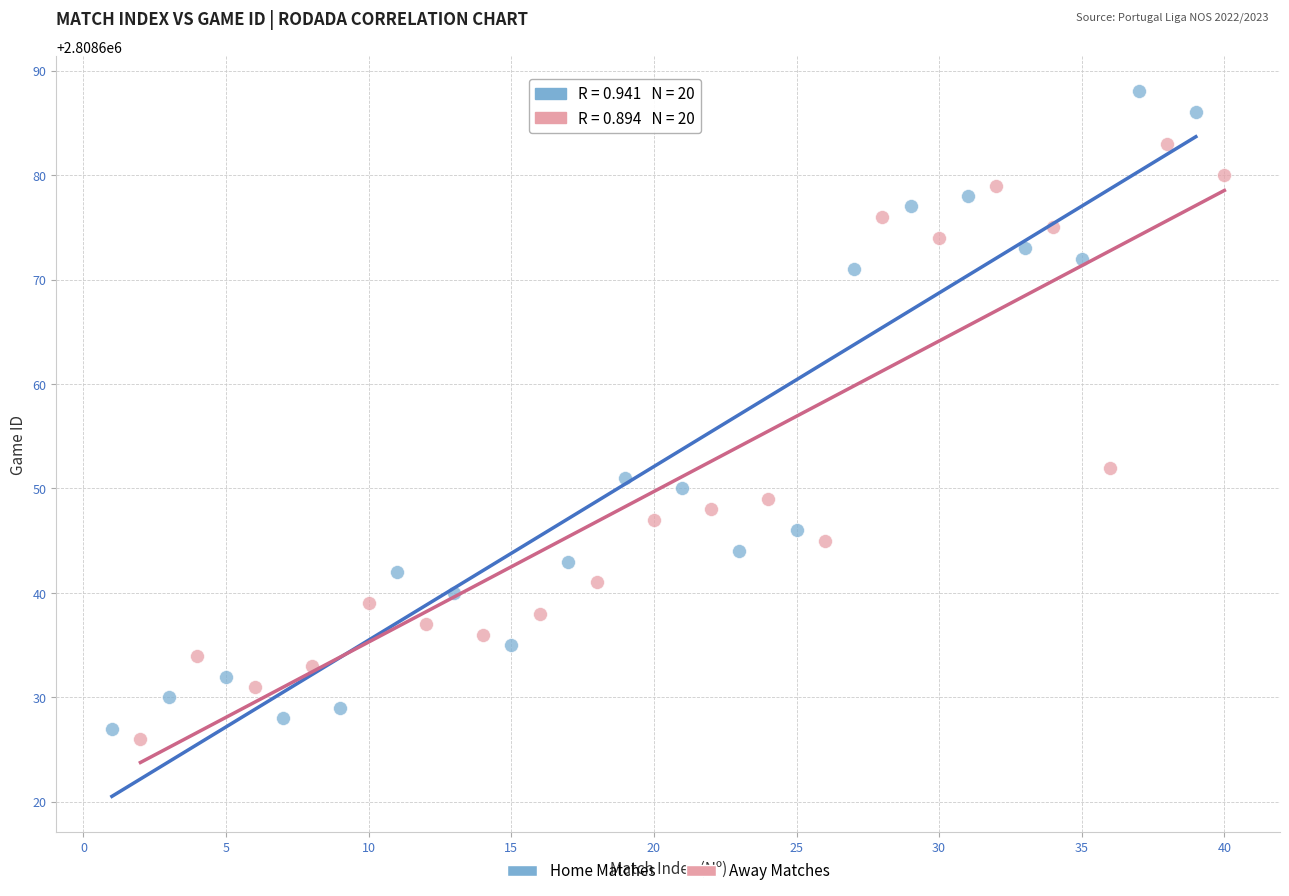

Which series has the widest spread of Y values?

Home Matches